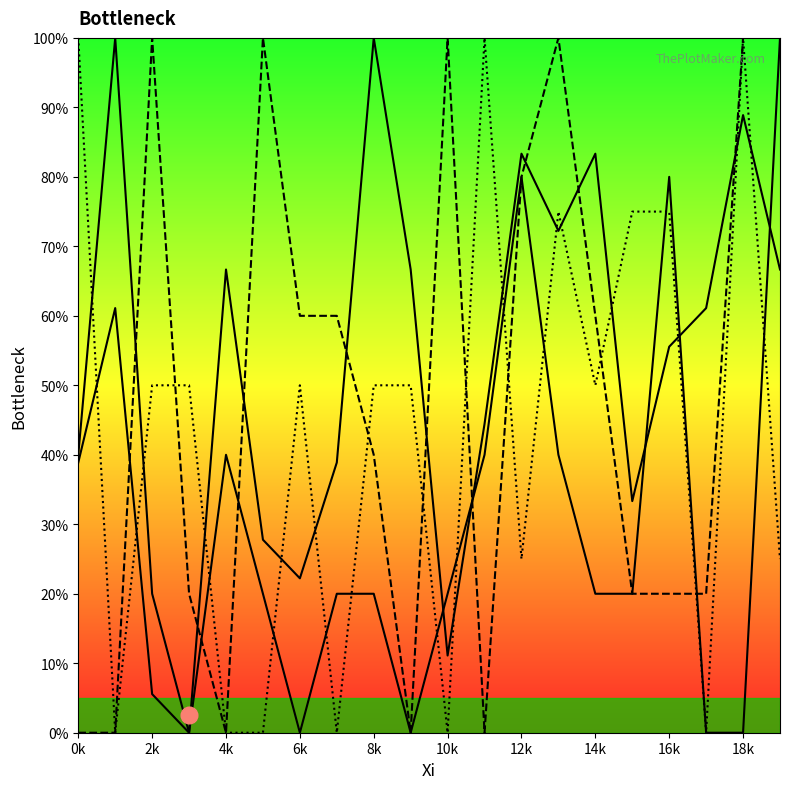

Does the chart display data point markers on the line(s)?

No